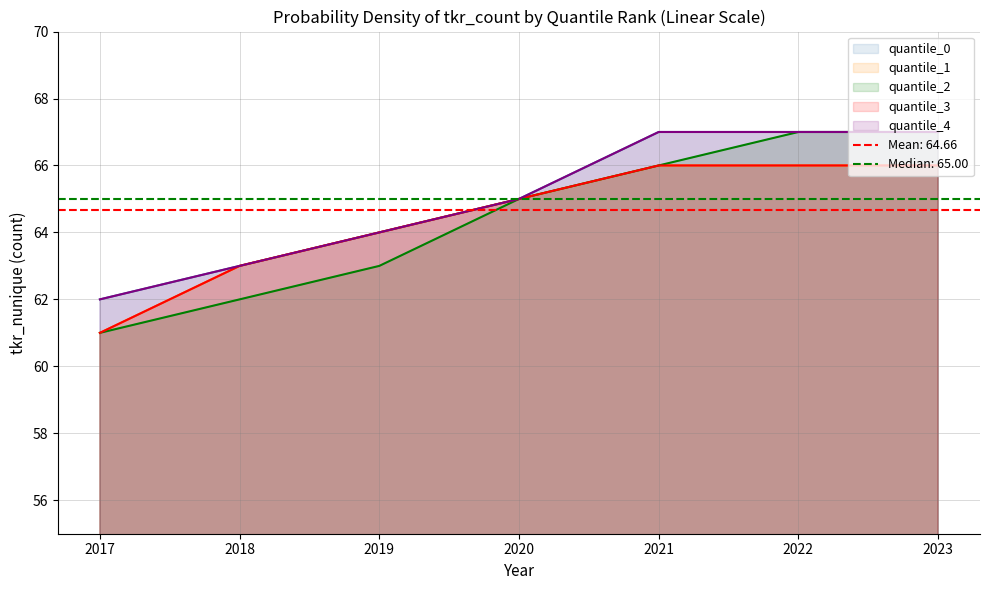

What is the sum of all quantile_1 values?

451